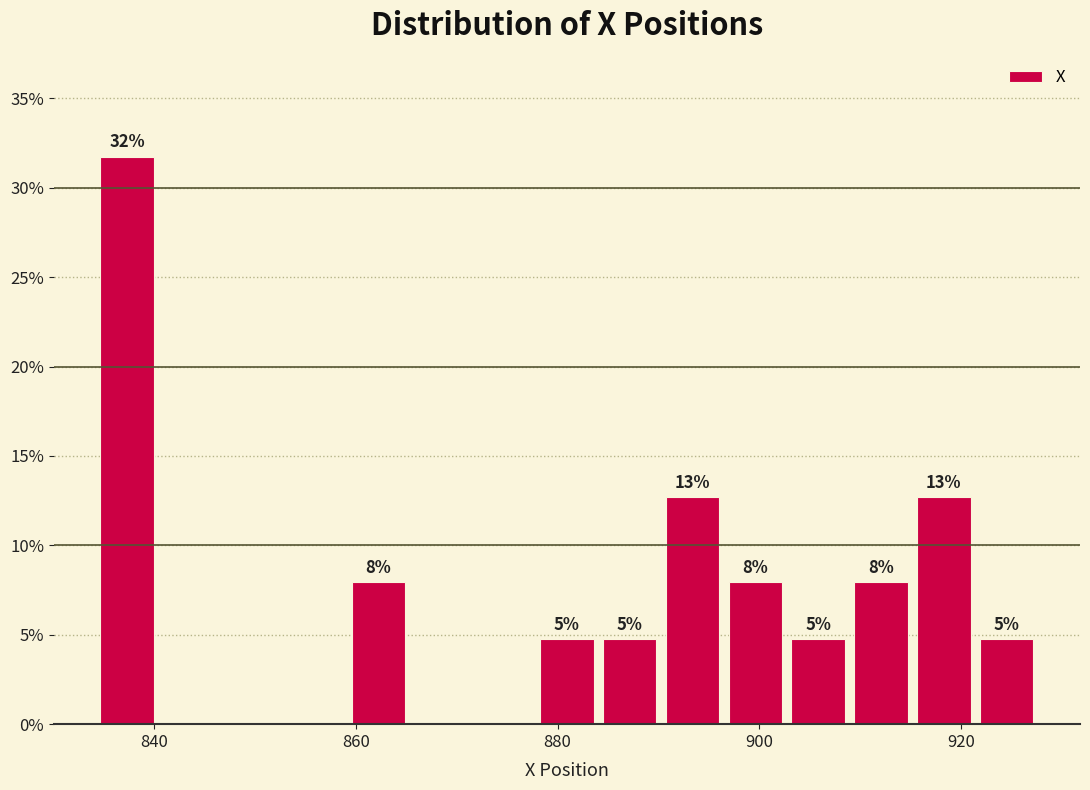

Around what value on the x-axis is the tallest bar? Give the approximate position of its centre, as read against the axis.

838